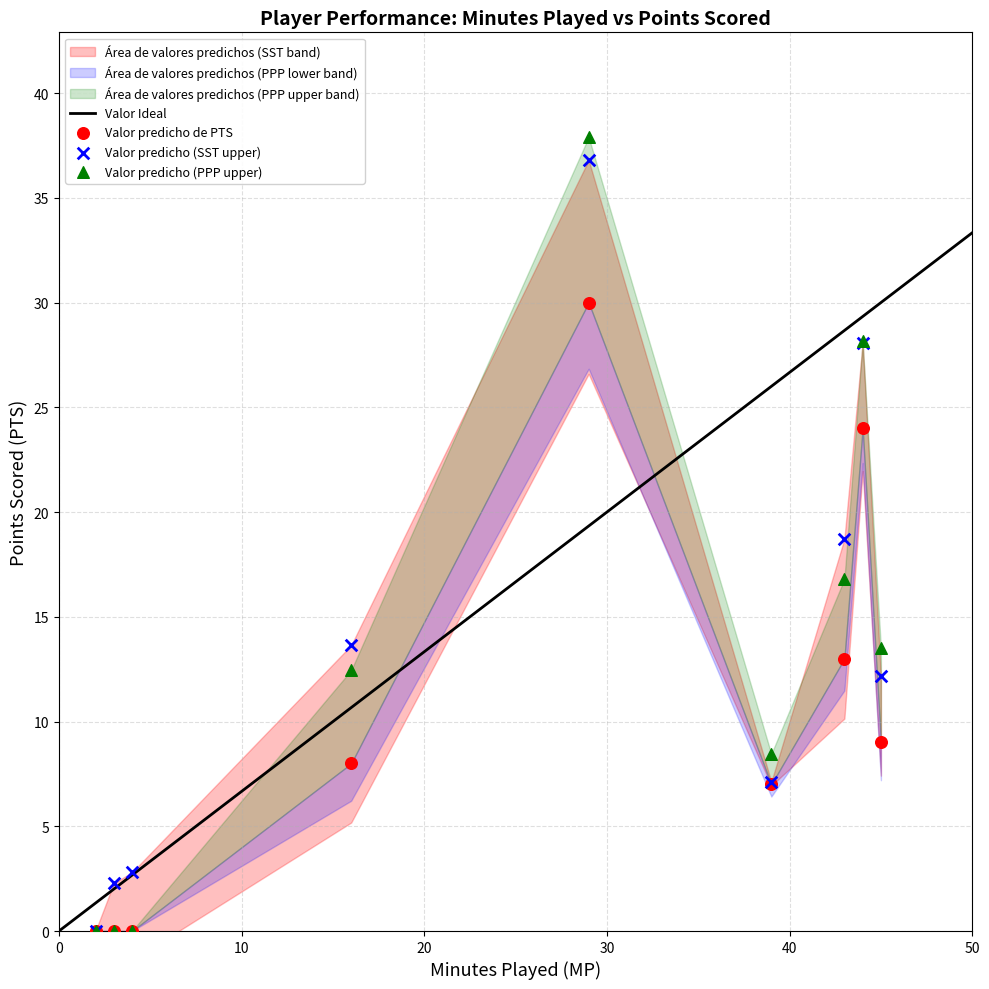

In the Valor predicho (PPP upper) series, what Y value is closest to 18?

16.8